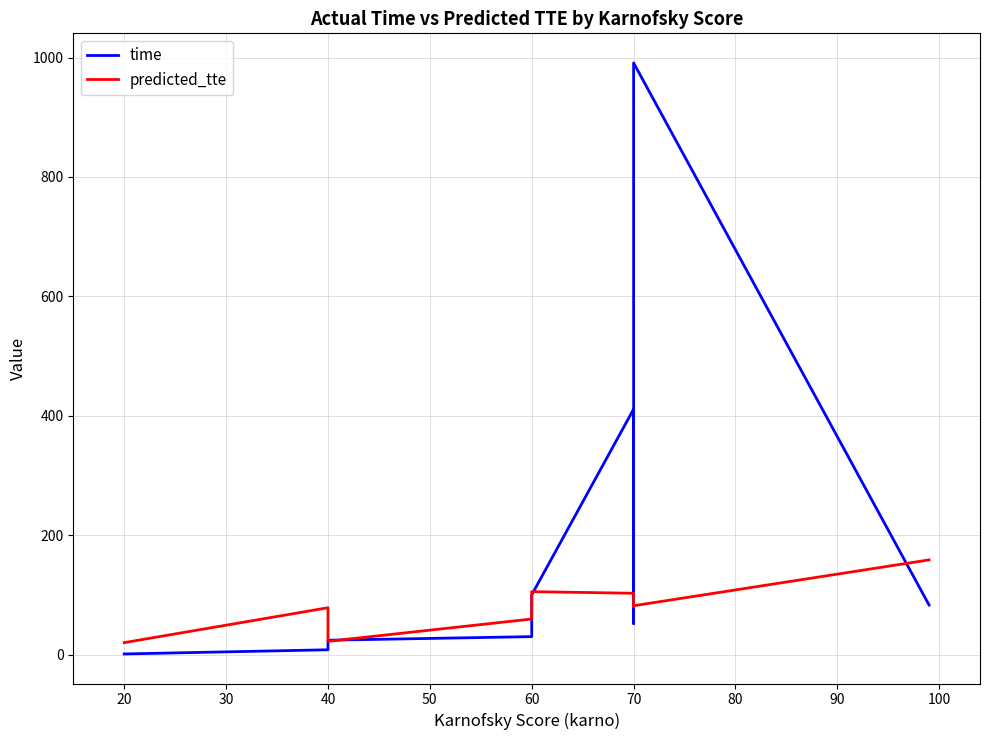

What is the lowest value of the predicted_tte series?

19.9